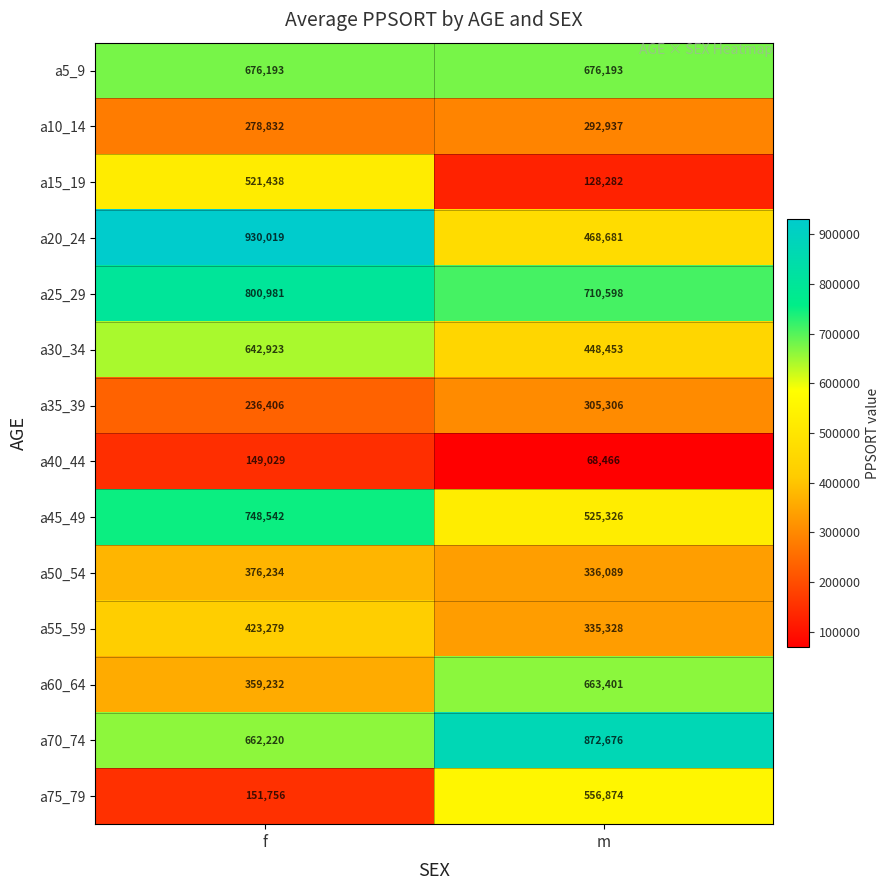

What is the average value of the a30_34 series?

545688